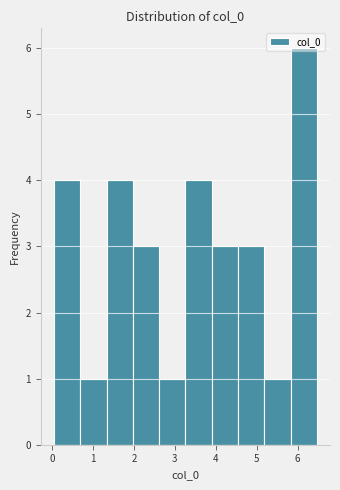

Reading left to right, transcribe this chart: for each bar, give the range it covers on the x-axis and its height. Neither the bar edges nor the heights are printed on the chart, so give them approximately, as read against the axes.

0.0 to 0.7: 4
0.7 to 1.3: 1
1.3 to 2.0: 4
2.0 to 2.6: 3
2.6 to 3.3: 1
3.3 to 3.9: 4
3.9 to 4.5: 3
4.5 to 5.2: 3
5.2 to 5.8: 1
5.8 to 6.5: 6